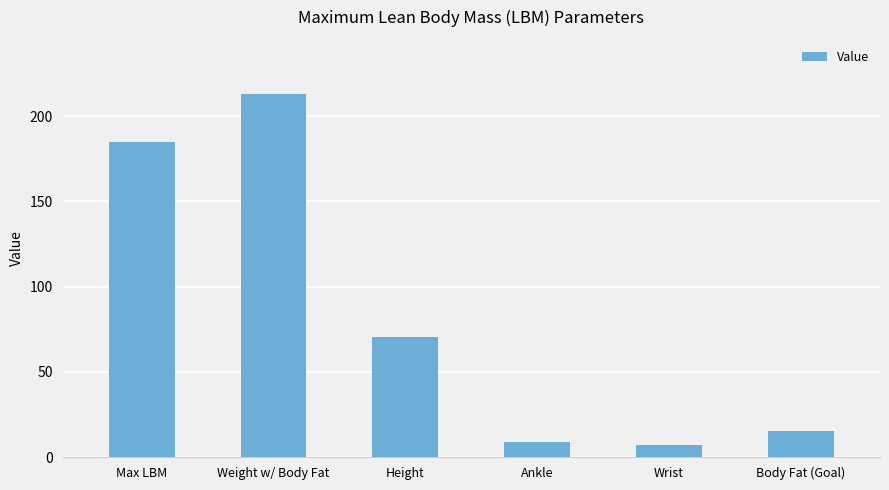

At which label does the data first exceed 70?

Max LBM